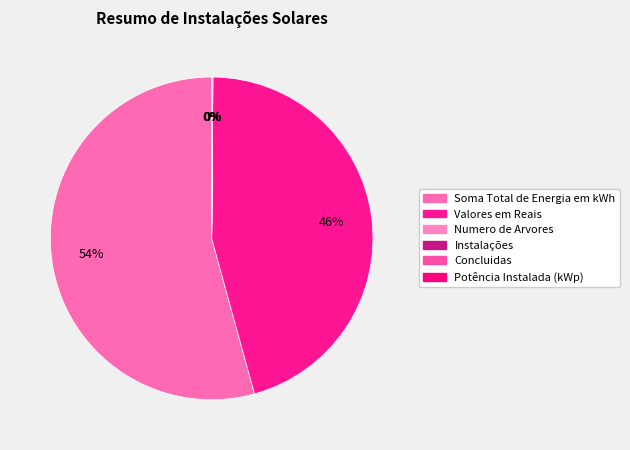

To the nearest percent, what is the difference between the largest and smallest slice percentages?

54%